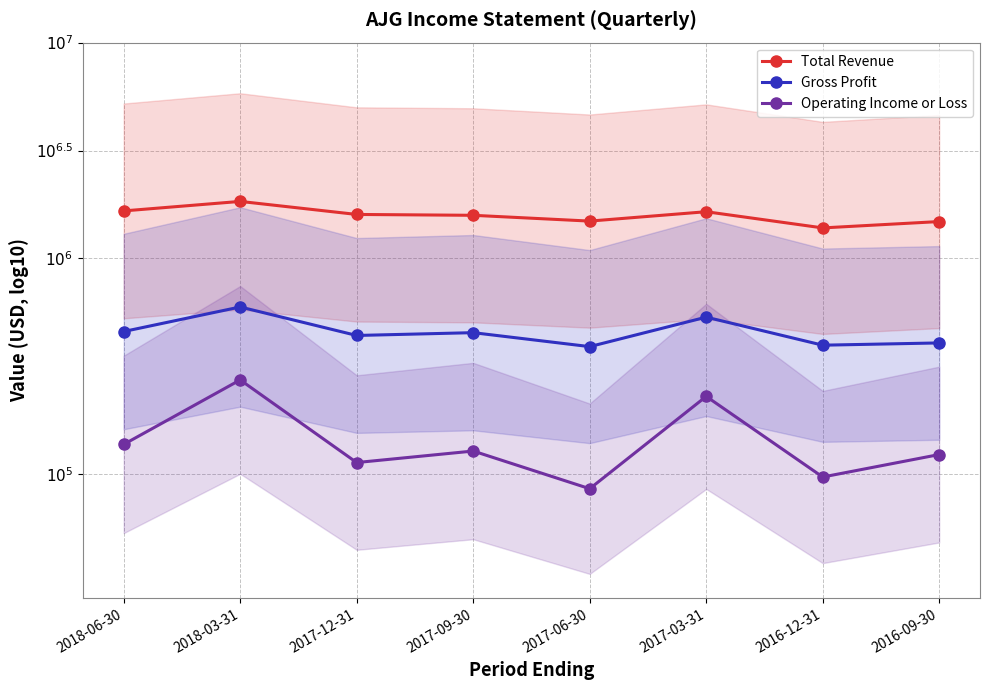

At how many categories does at least one series exceed 6?

8